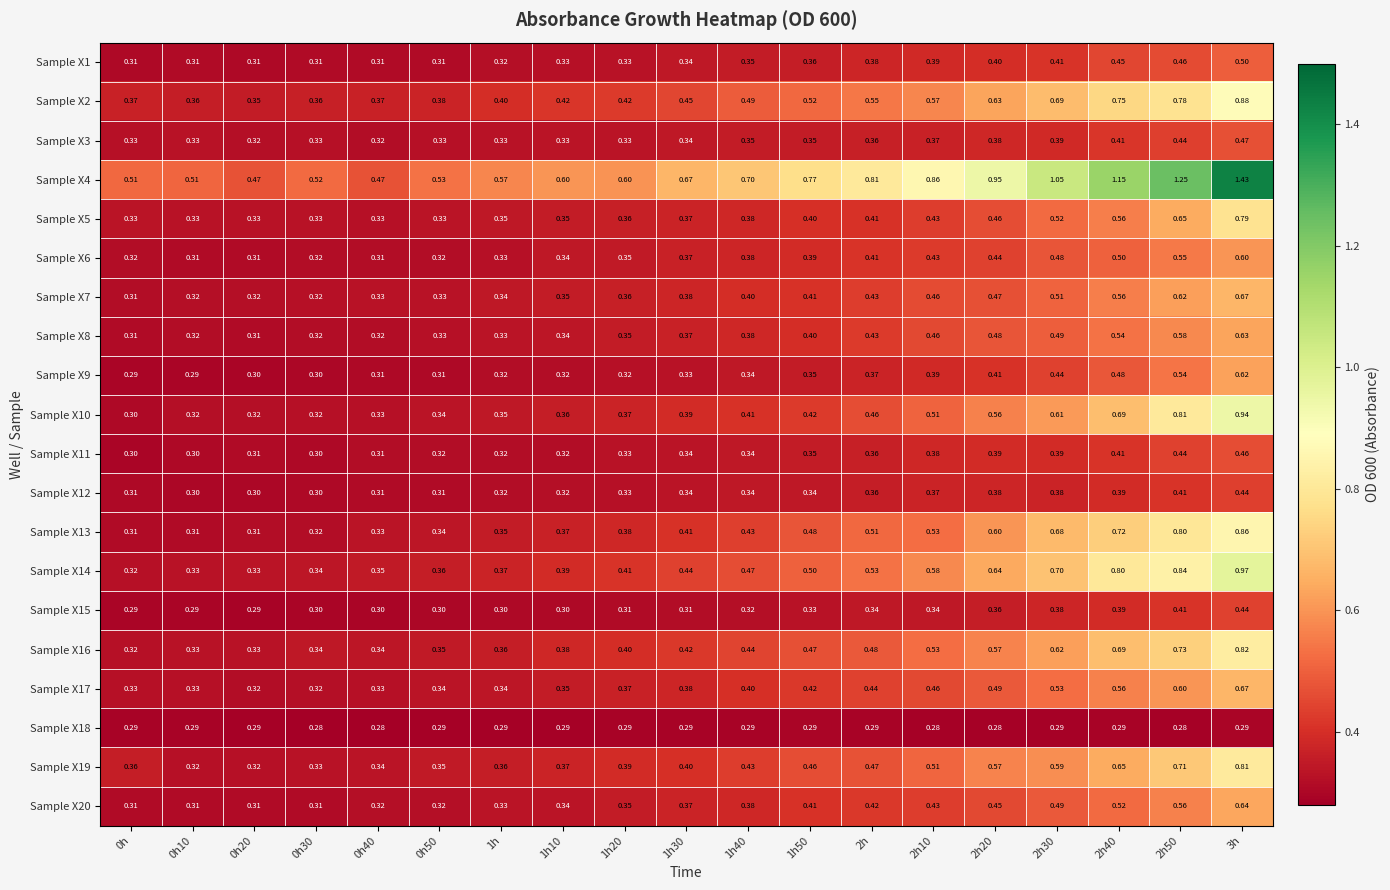

How many data points does each series have?

19